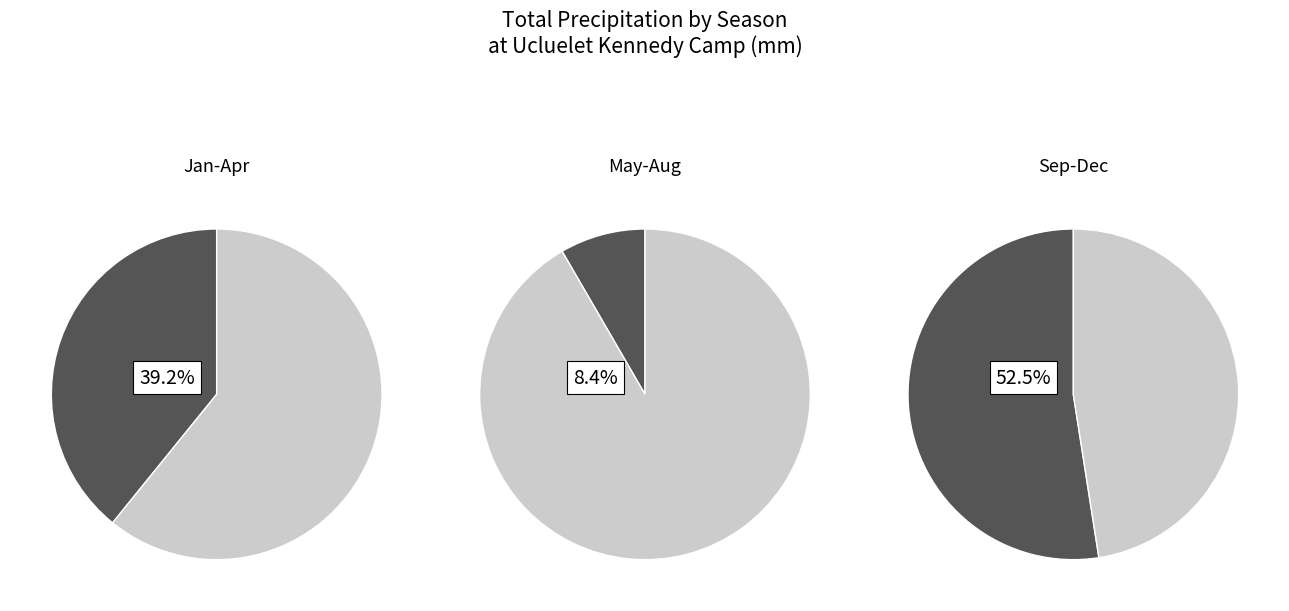

How many segments does this pie chart have?

3